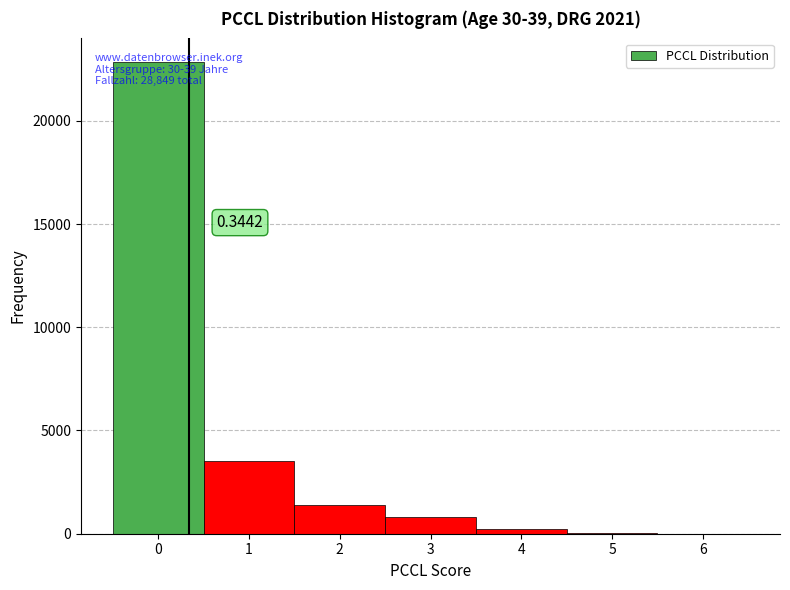

Over which range of the x-axis is the bar tallest?

-0.5 to 0.5